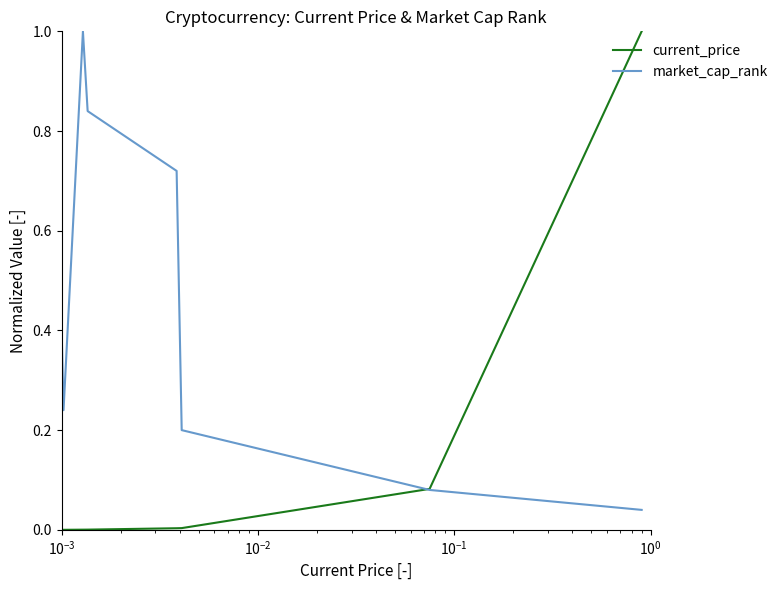

Which series has the largest total across all categories?

market_cap_rank